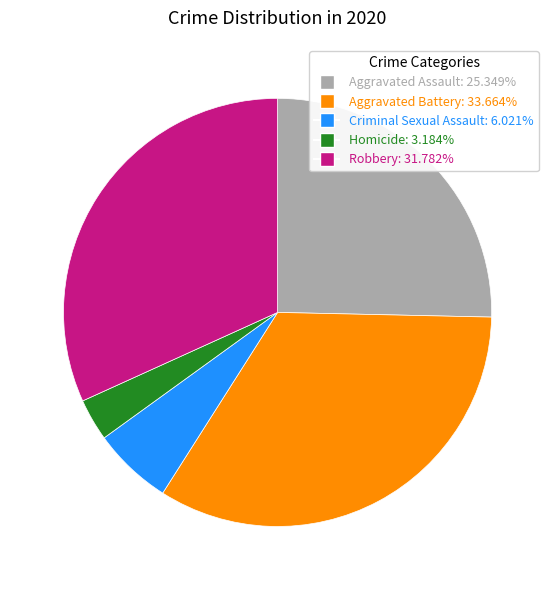

Rank the categories by value from lowest to highest.

Homicide, Criminal Sexual Assault, Aggravated Assault, Robbery, Aggravated Battery